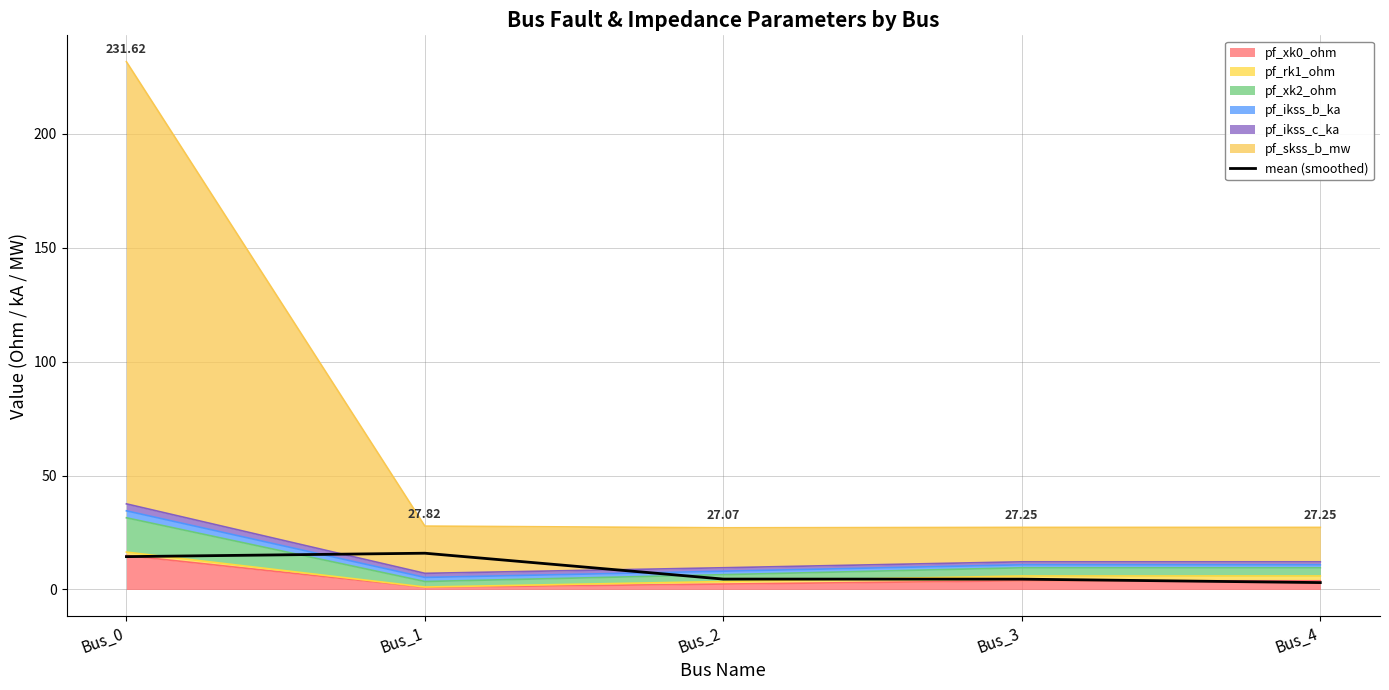

What is the greatest value displayed?

15.9